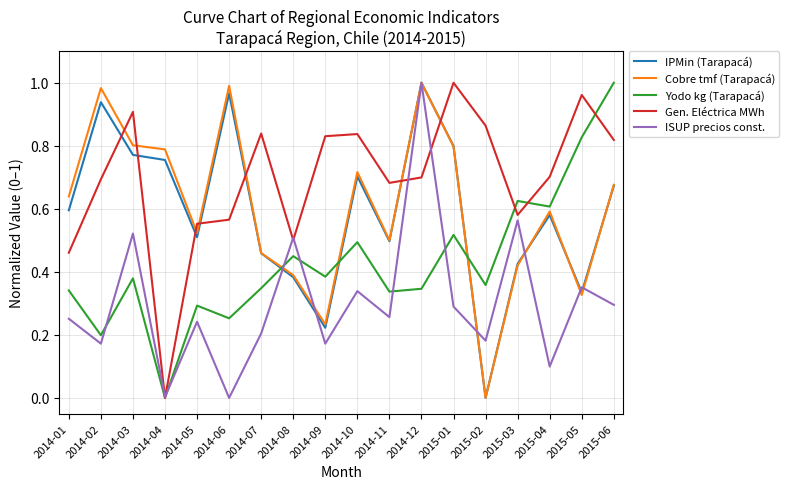

What position from the right is 2015-05?

2